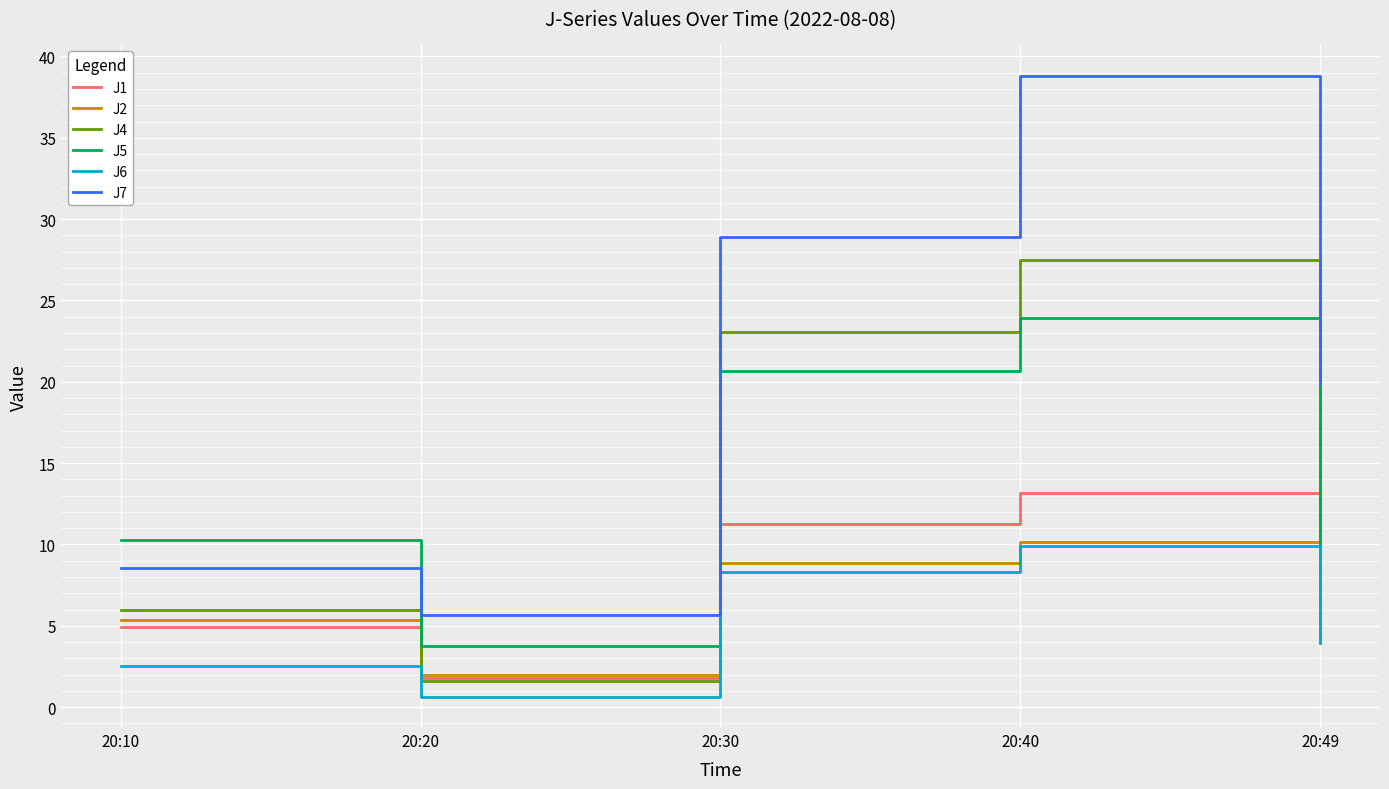

List the labels in order of J2 value, largest first.

20:40, 20:30, 20:10, 20:49, 20:20